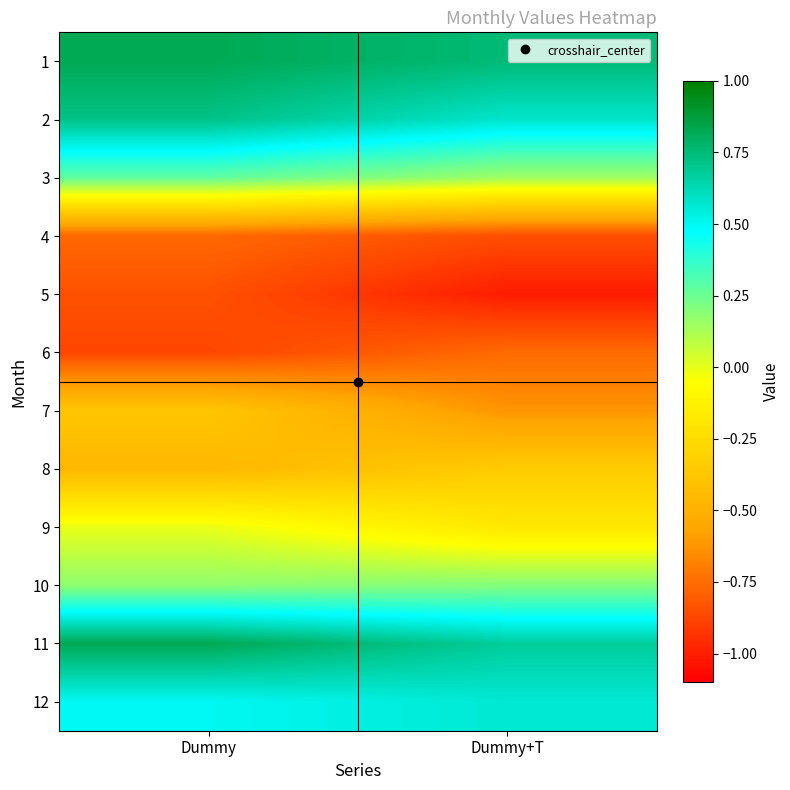

What is the minimum value shown in the chart?

-1.0